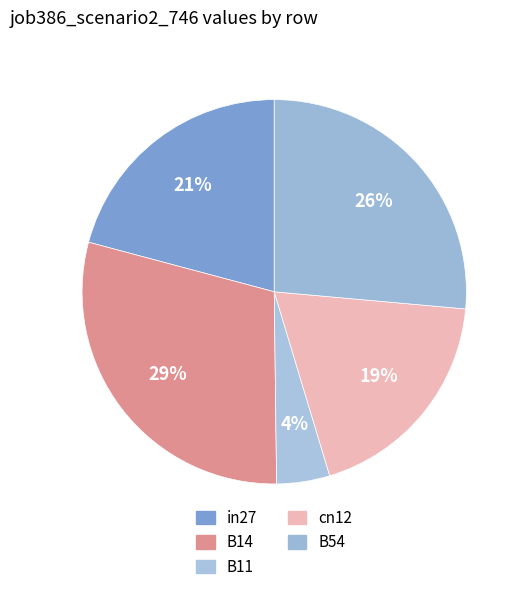

What percentage do in27 and B11 together represent?

25.3%